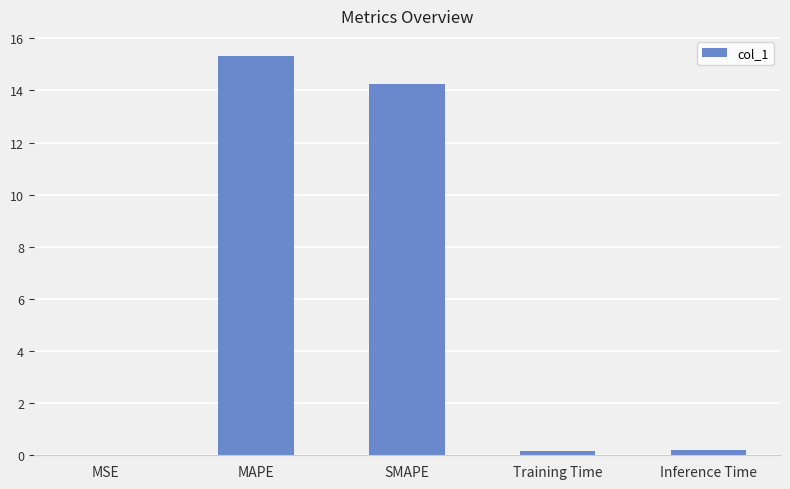

What is the greatest value displayed?

15.3